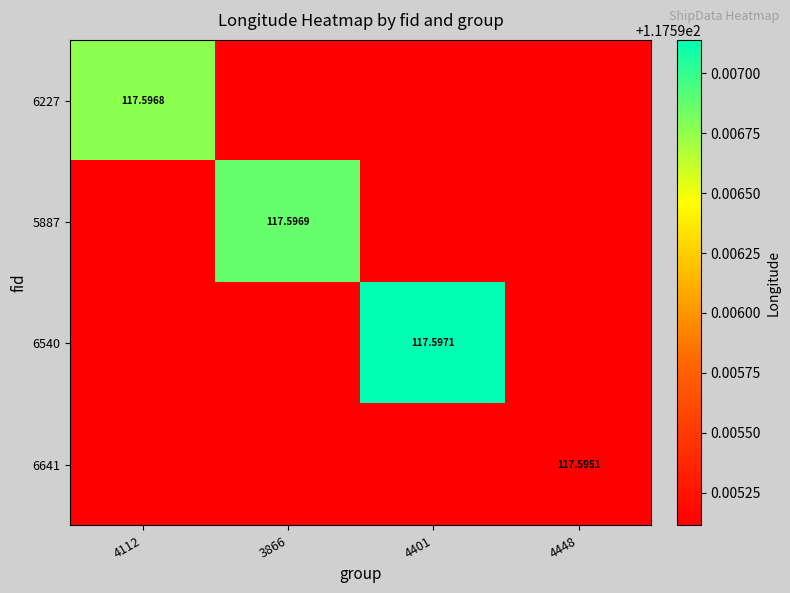

Is it true that 6641 equals 170.6 at 4401?

False